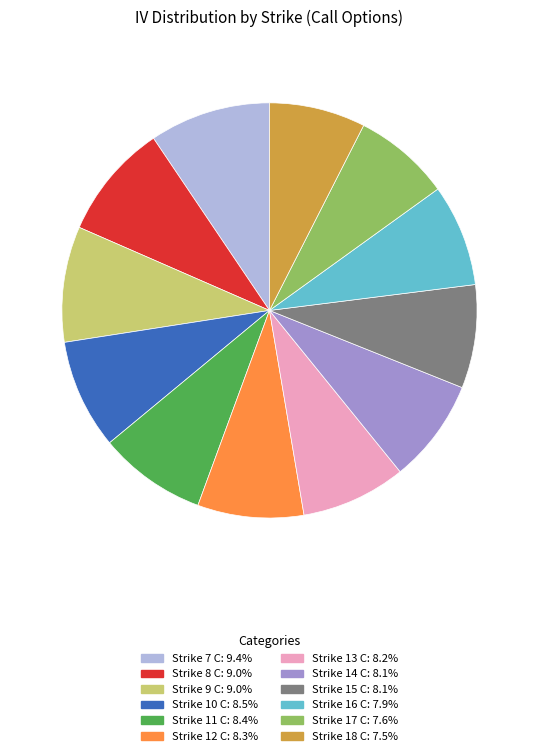

Which has a higher value, Strike 9 C or Strike 16 C?

Strike 9 C